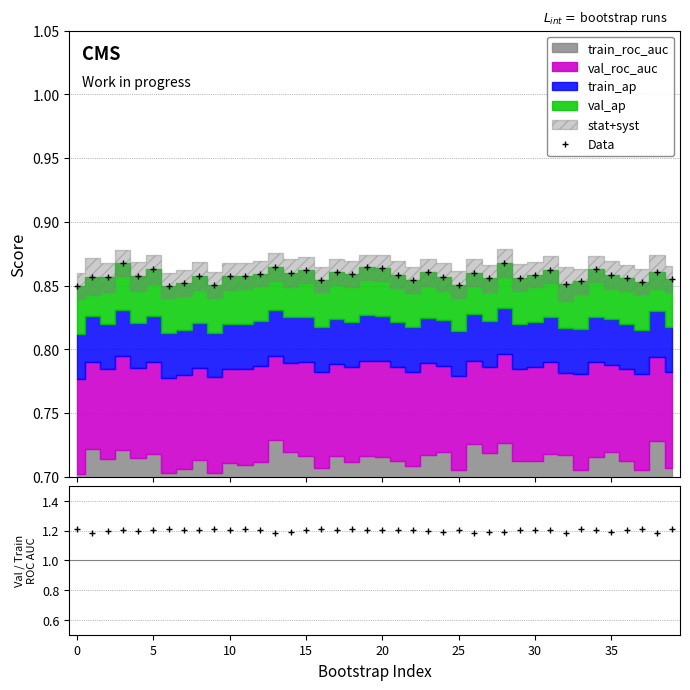

What is the total value across all series at 18?

2.1